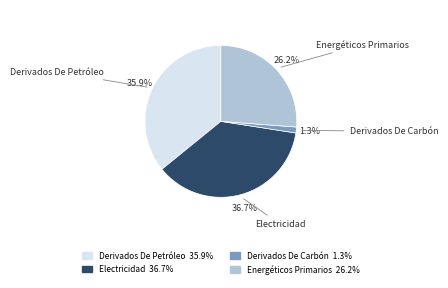

To the nearest percent, what is the average slice percentage?

25%